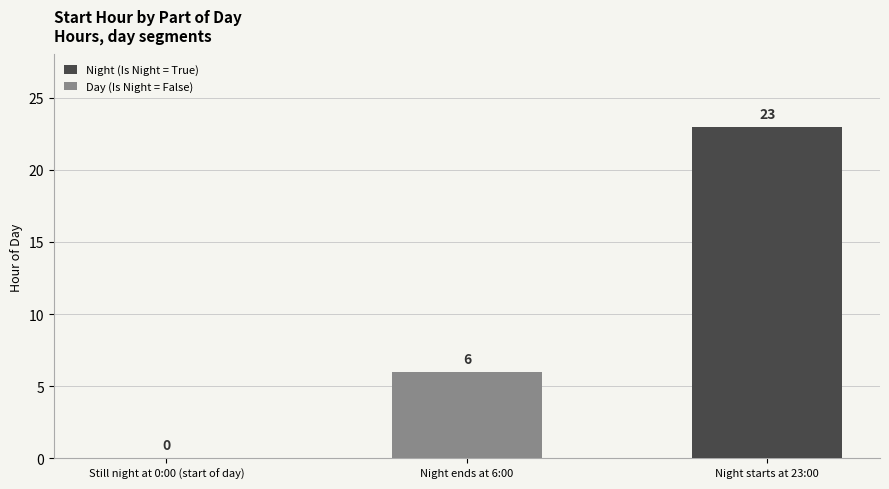

What are all the series names shown in the legend?

Night (Is Night = True), Day (Is Night = False)